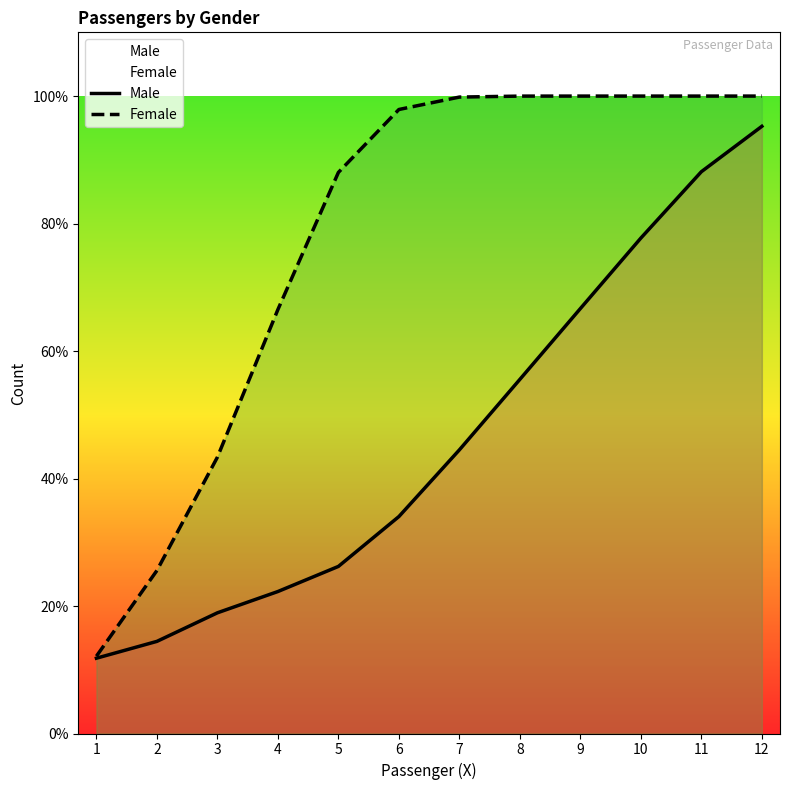

Reading left to right, transcribe all the data shown in this chart.

Male: 1=0.1	2=0.1	3=0.2	4=0.2	5=0.3	6=0.3	7=0.4	8=0.6	9=0.7	10=0.8	11=0.9	12=1.0
Female: 1=0.1	2=0.3	3=0.4	4=0.7	5=0.9	6=1.0	7=1.0	8=1.0	9=1.0	10=1.0	11=1.0	12=1.0